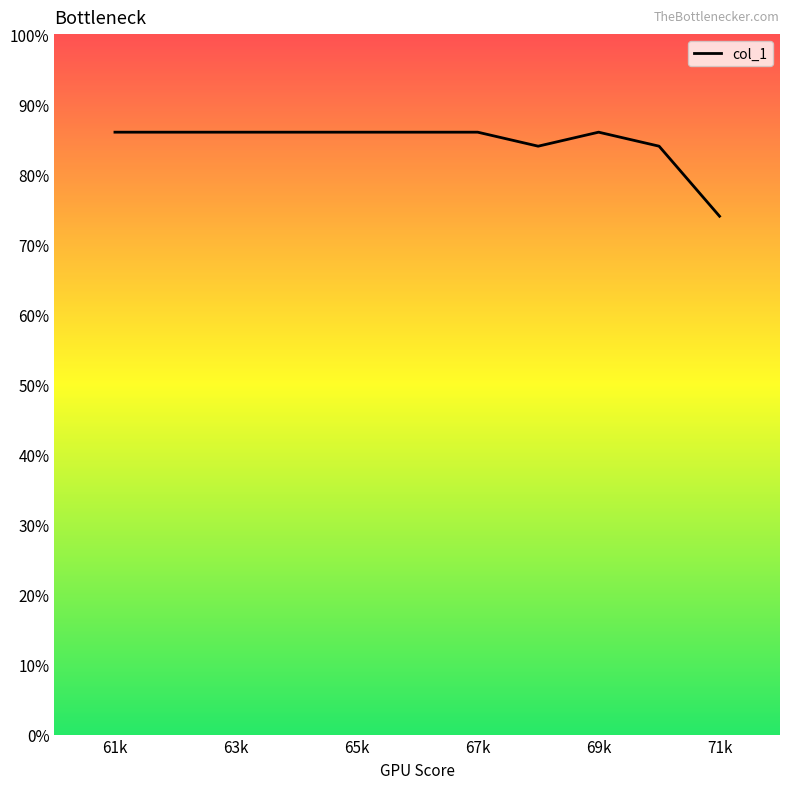

Where is the first local maximum?

69k